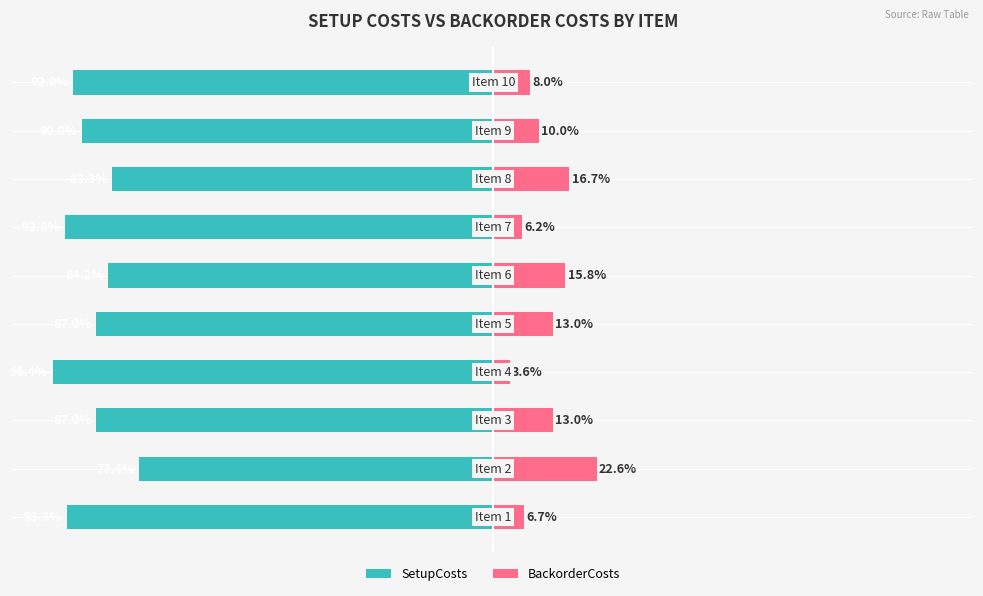

Reading right to left, transcribe all the data shown in this chart.

SetupCosts: -92.0	-90.0	-83.3	-93.8	-84.2	-87.0	-96.4	-87.0	-77.4	-93.3
BackorderCosts: 8.0	10.0	16.7	6.2	15.8	13.0	3.6	13.0	22.6	6.7